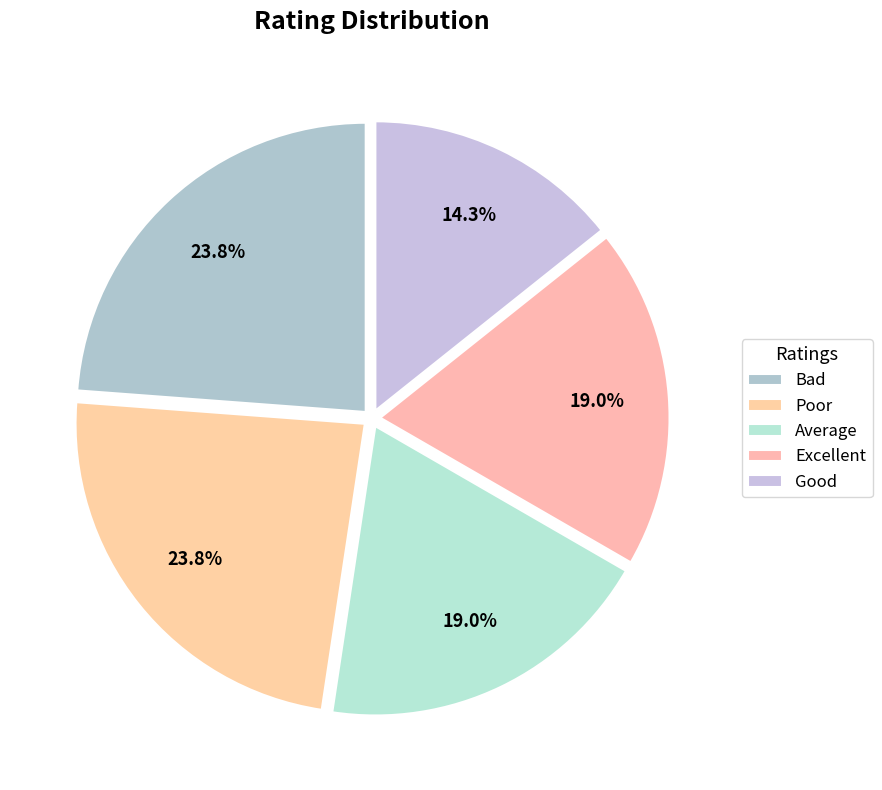

True or false: Good accounts for 21% of the total.

False